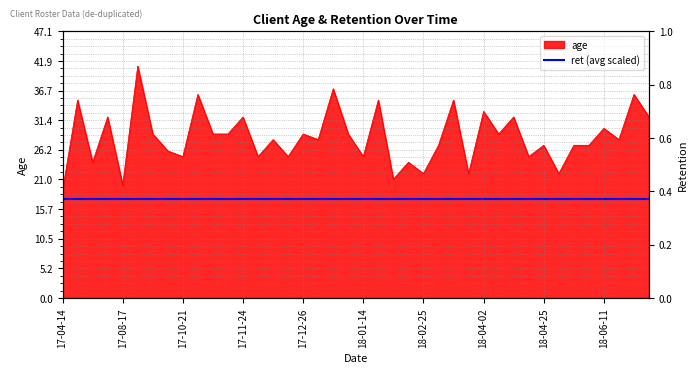

What is the sum of all values?

1137